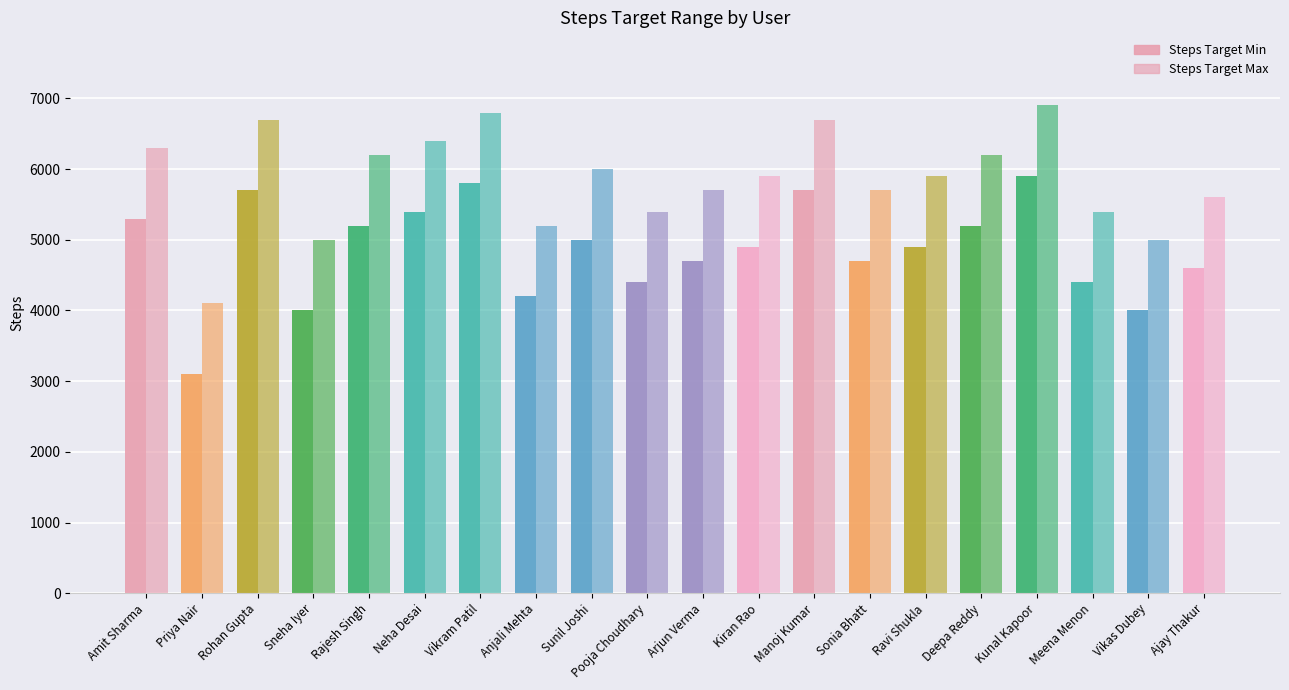

How many groups of bars are there?

20